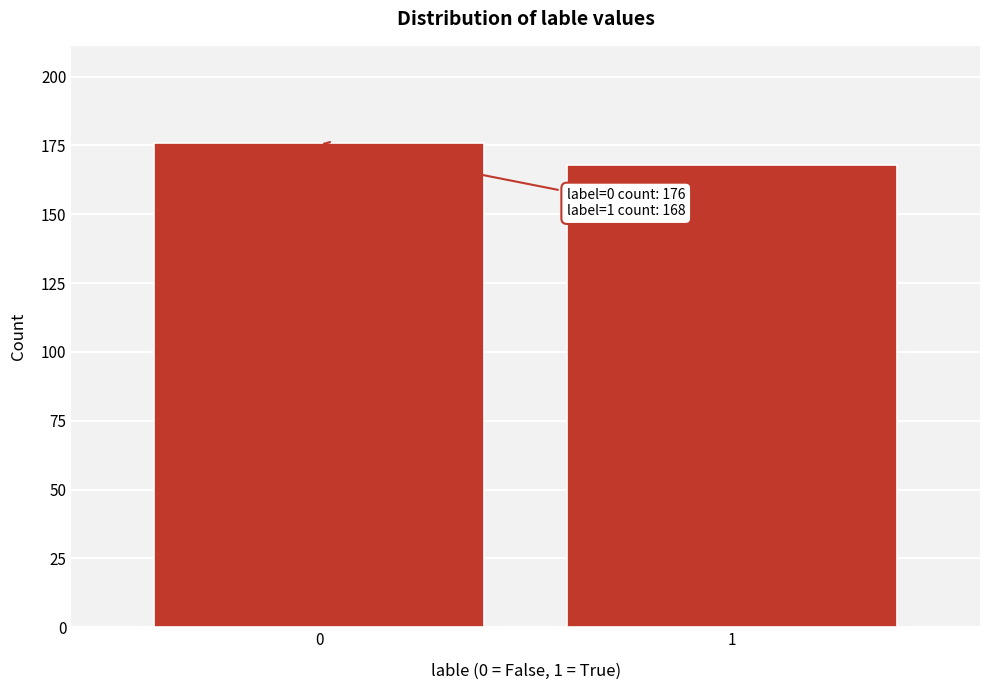

Reading left to right, what are all the values shown in this chart?

0=176	1=168